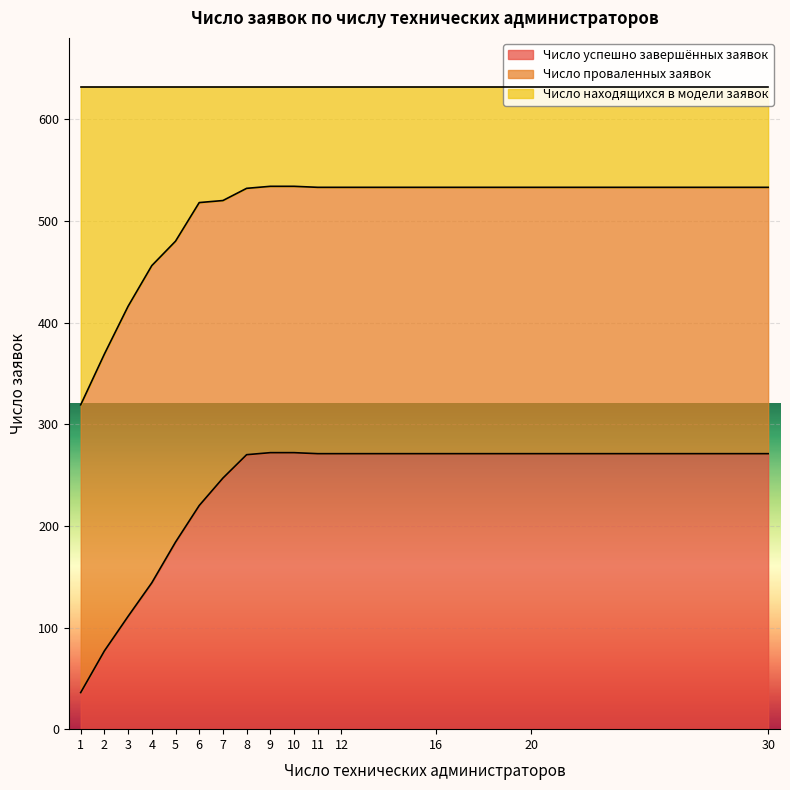

What is the total value across all series at 9?

632